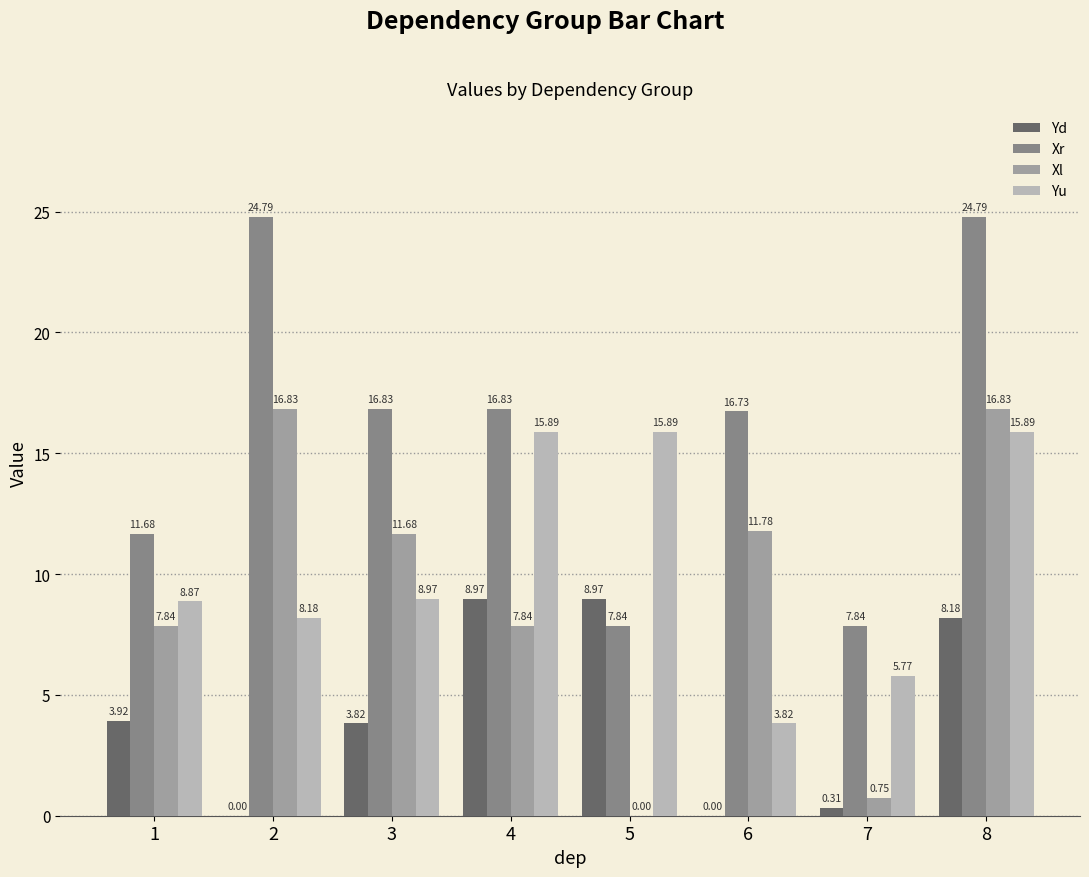

Is the value of Xr at 2 greater than the value of Yd at 5?

Yes